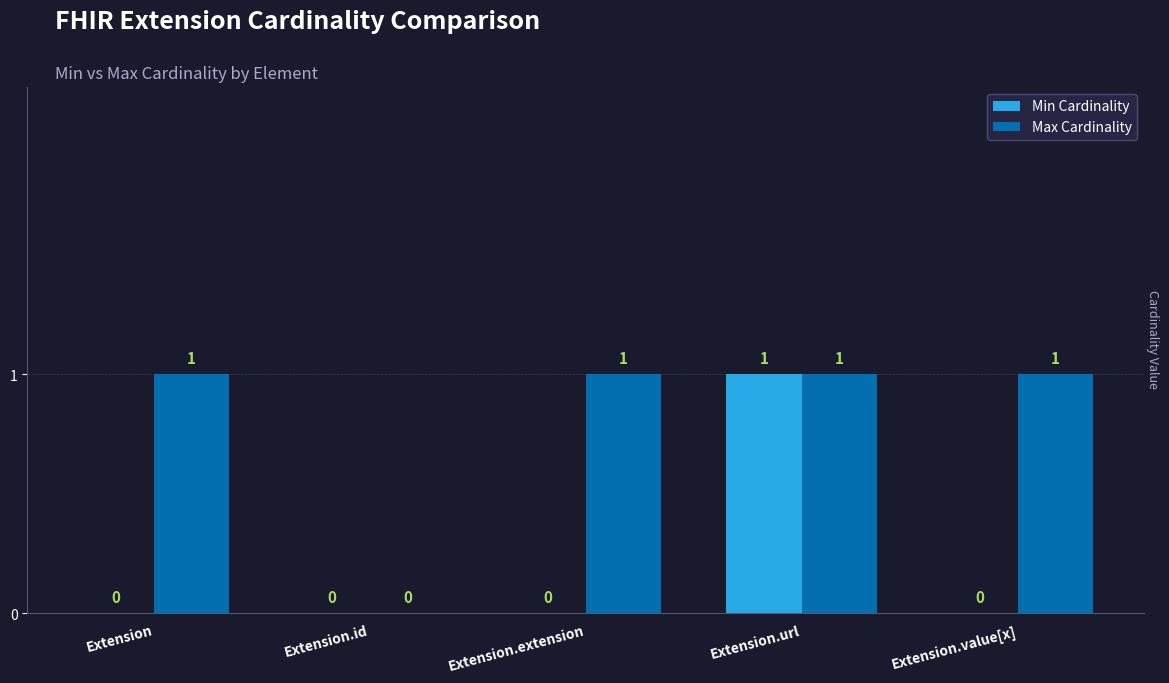

Where is Max Cardinality nearest to the value 0?

Extension.id